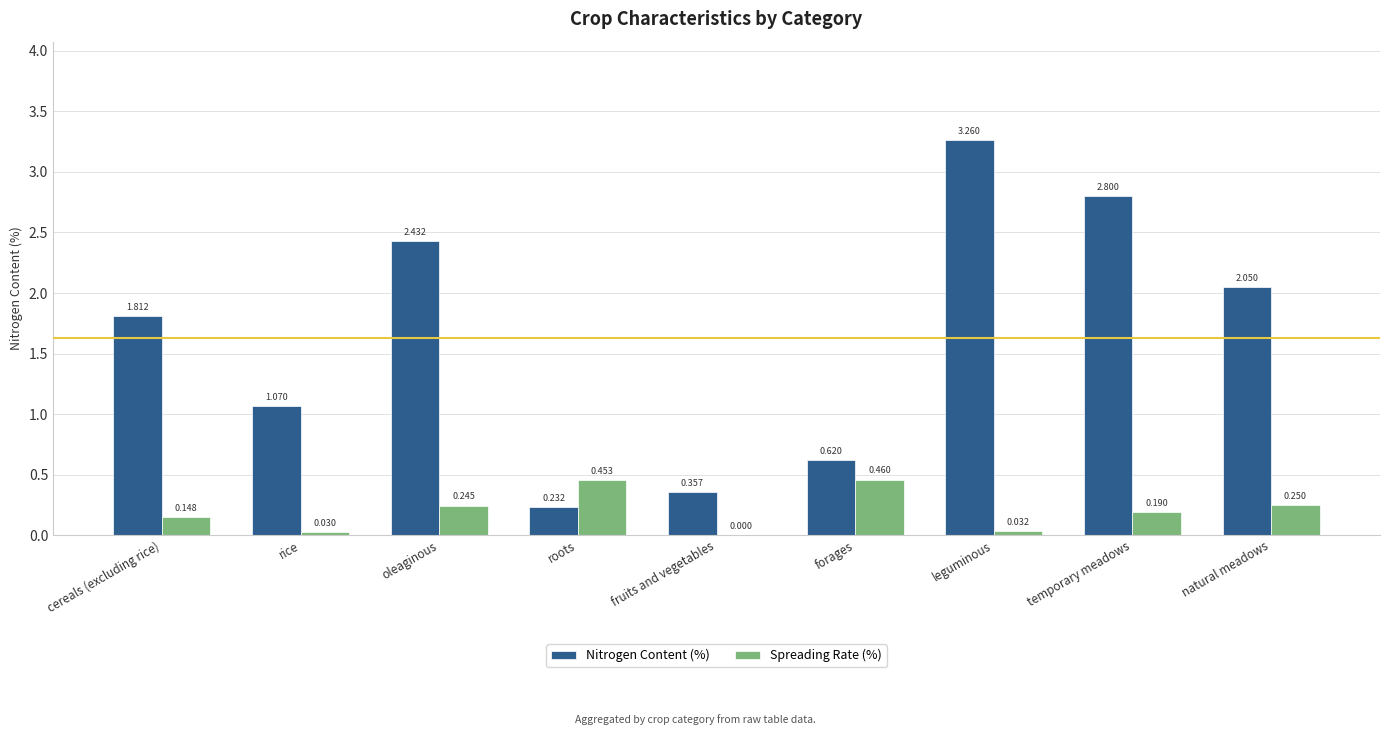

Which category has the highest value across all series?

leguminous